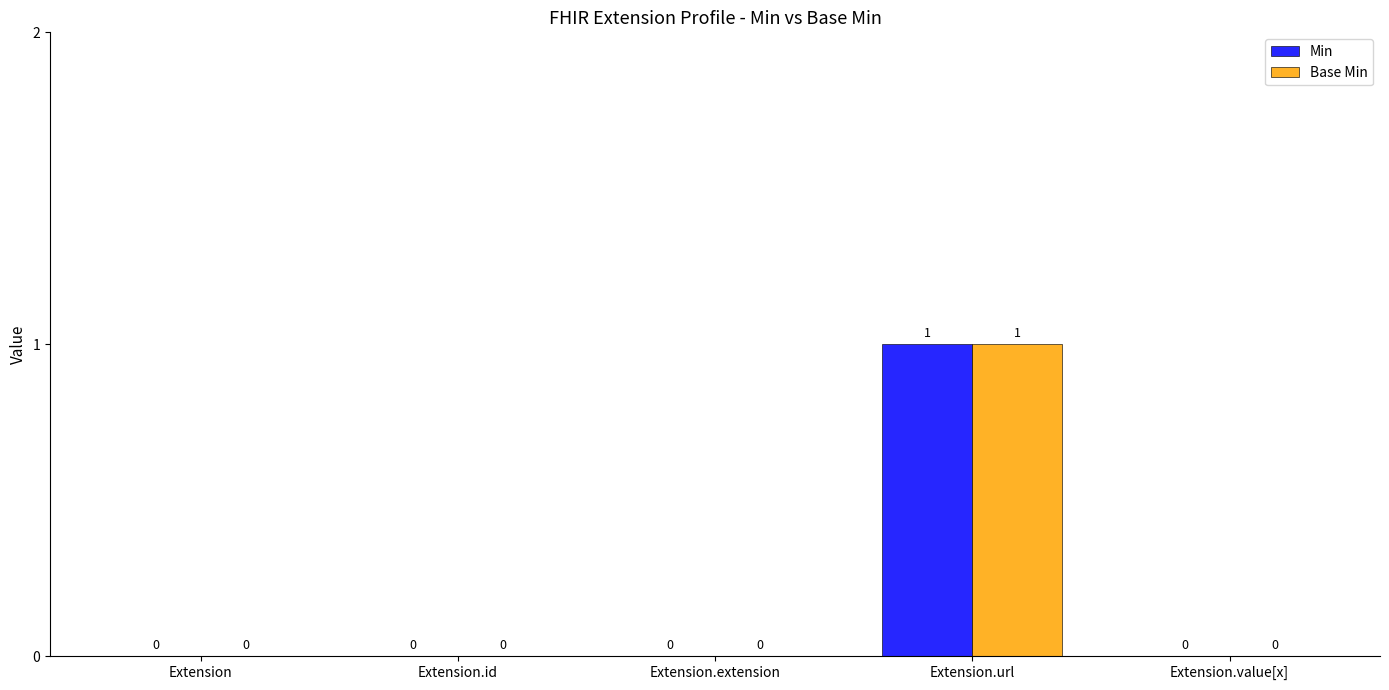

What is the approximate value of Base Min at Extension.url?

1